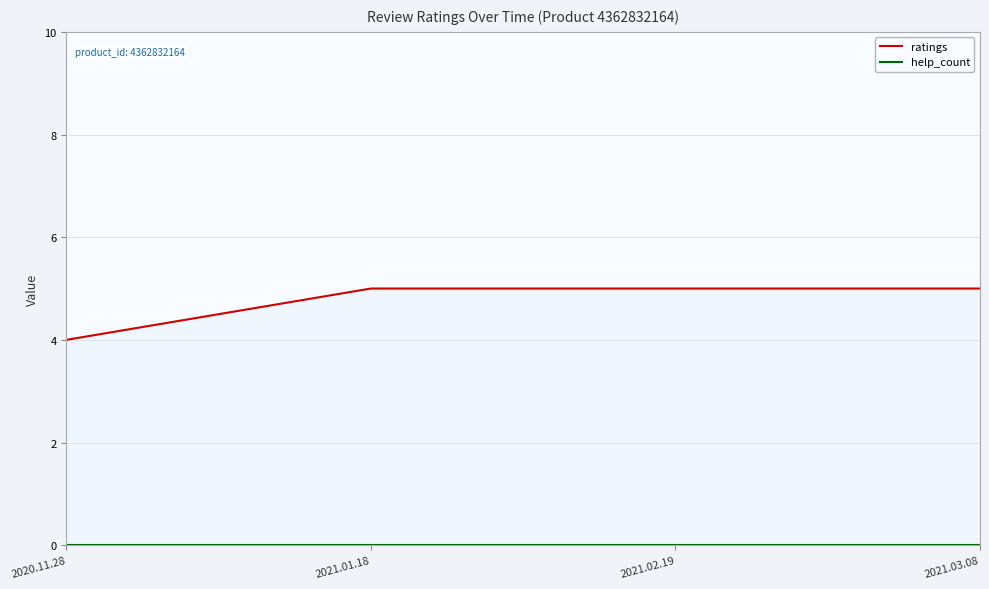

Which series has the widest spread of values?

ratings